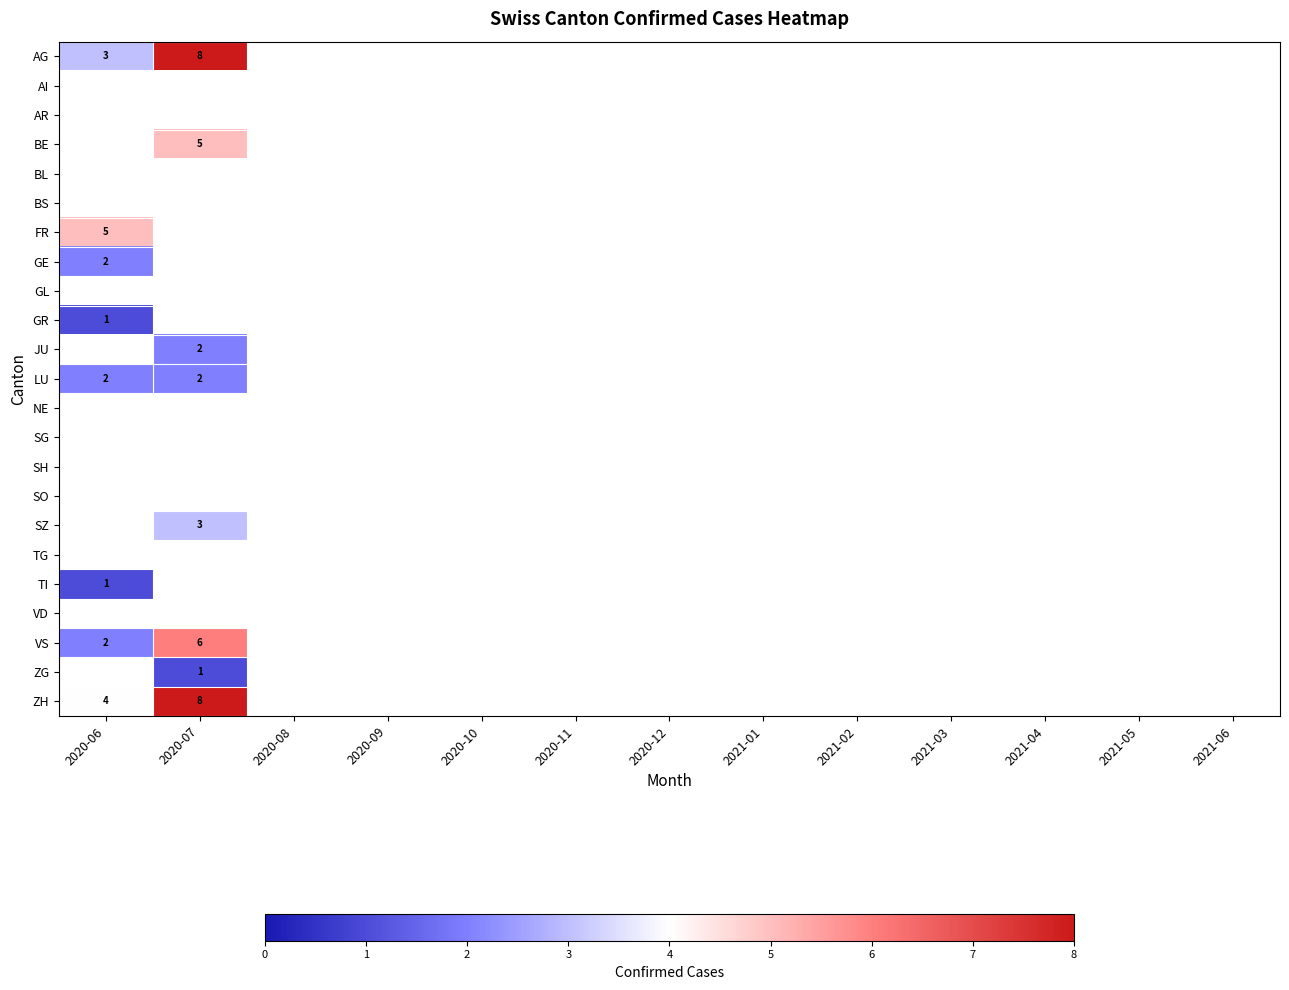

What is the difference between the highest and lowest values at 2020-07?

7.0